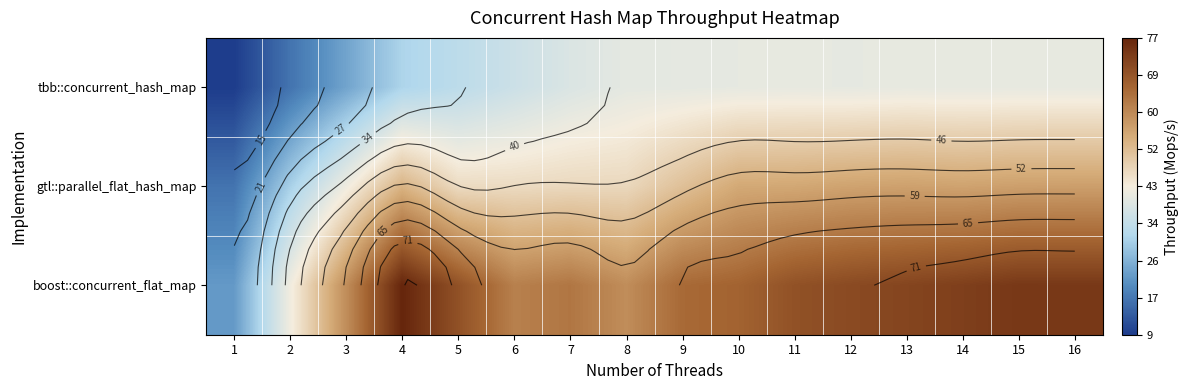

What is the difference between the boost::concurrent_flat_map values at 12 and 14?

2.0